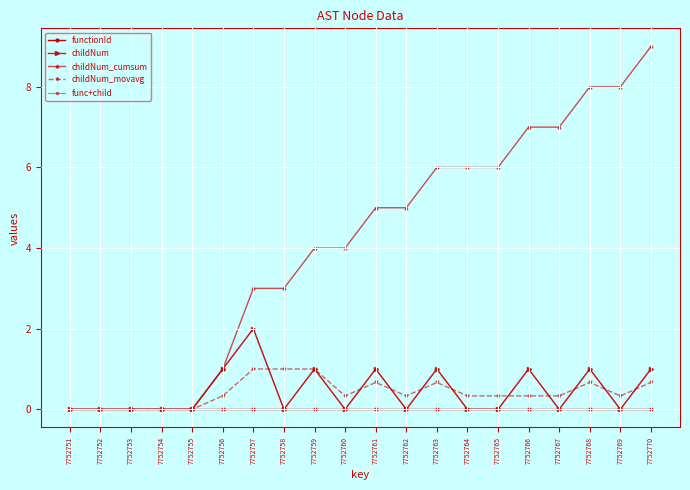

List the labels in order of value, smallest first.

7752751, 7752752, 7752753, 7752754, 7752755, 7752758, 7752760, 7752762, 7752764, 7752765, 7752767, 7752769, 7752756, 7752759, 7752761, 7752763, 7752766, 7752768, 7752770, 7752757